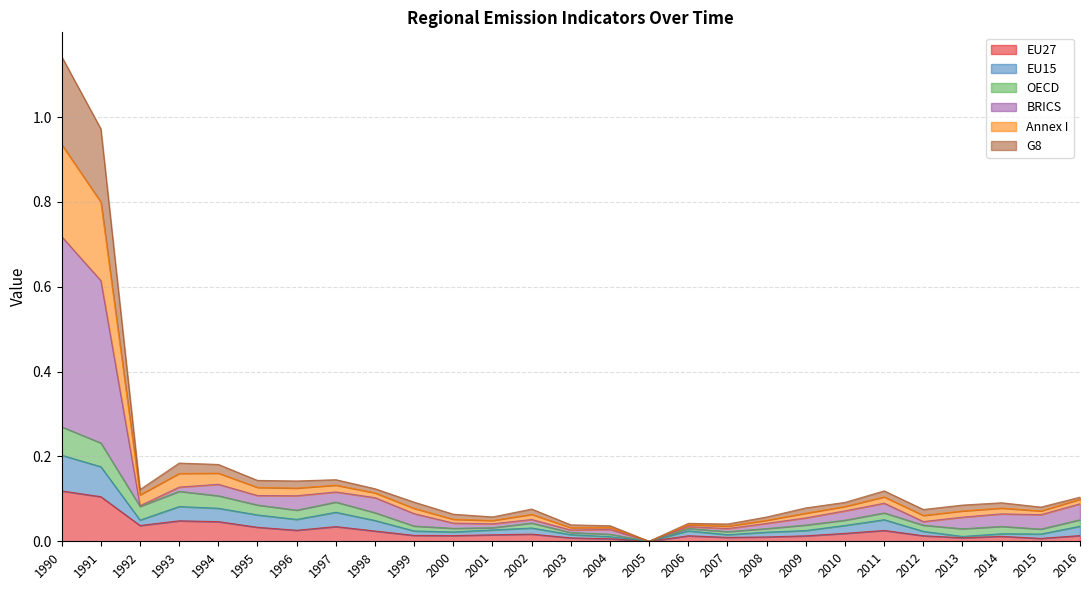

List the labels in order of G8 value, smallest first.

2005, 2003, 2004, 2007, 2006, 2001, 2008, 2000, 2012, 2002, 2009, 2013, 2015, 2014, 1999, 2010, 1992, 2016, 2011, 1998, 1996, 1995, 1997, 1993, 1994, 1991, 1990